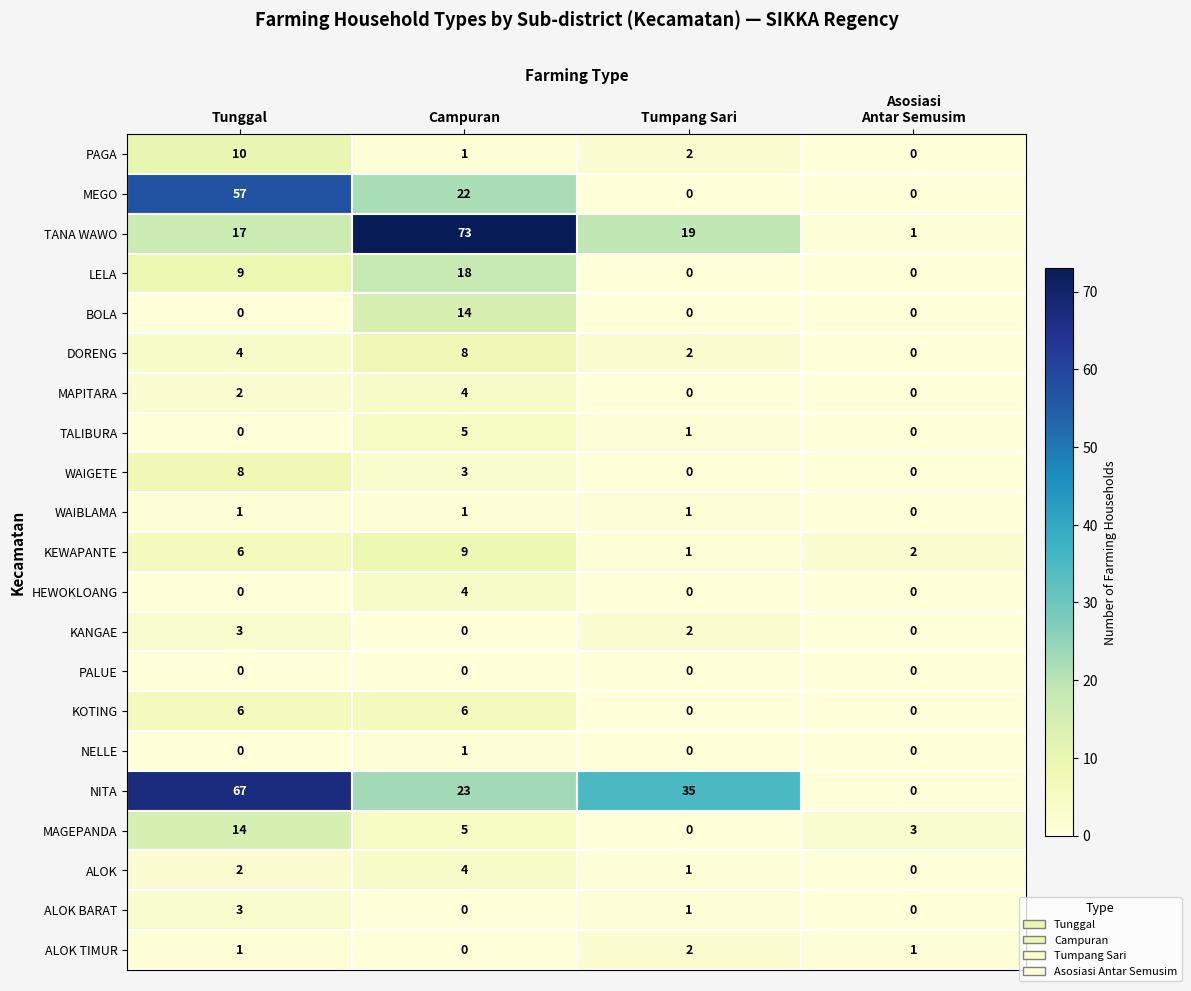

What is the greatest value displayed?

73